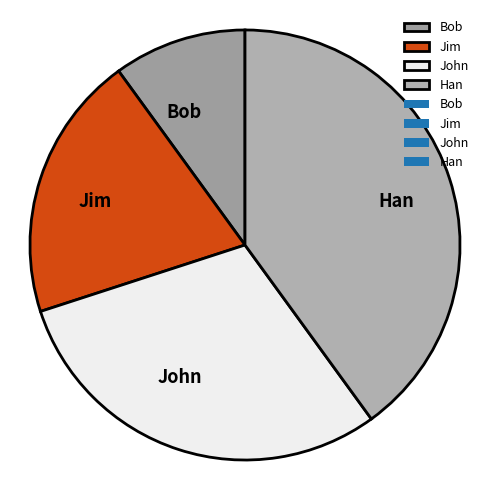

True or false: Jim accounts for 20% of the total.

True